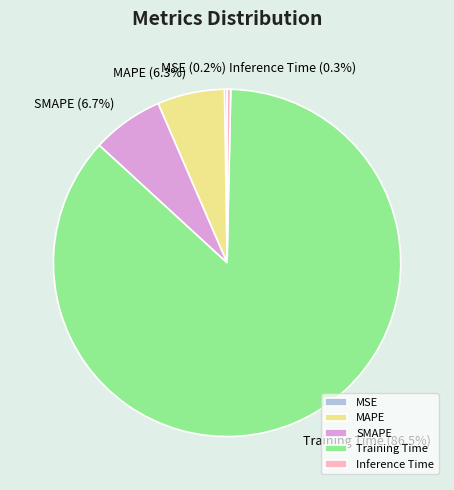

Is it true that Inference Time is 0% of the pie?

True